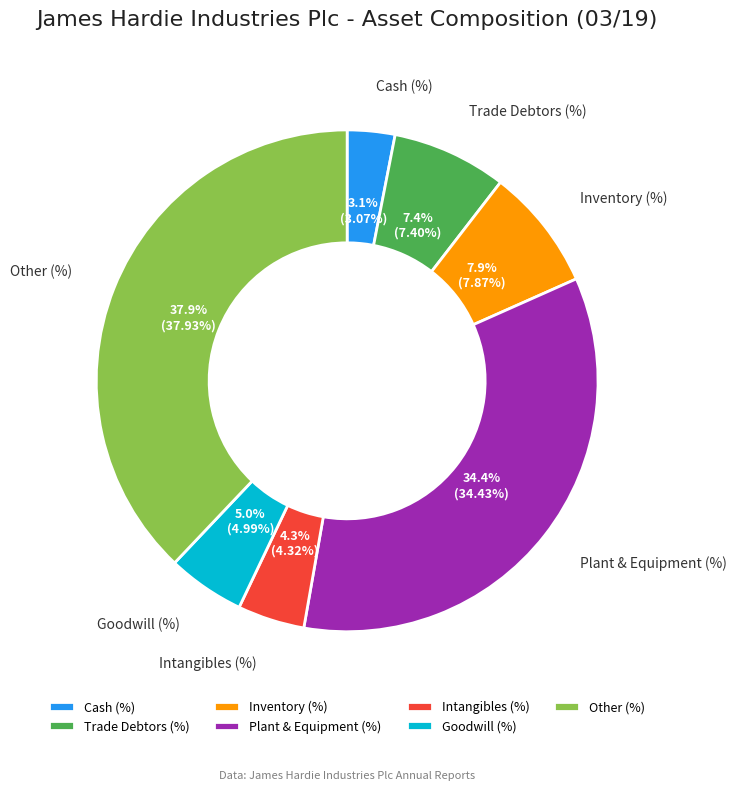

How many segments does this pie chart have?

7